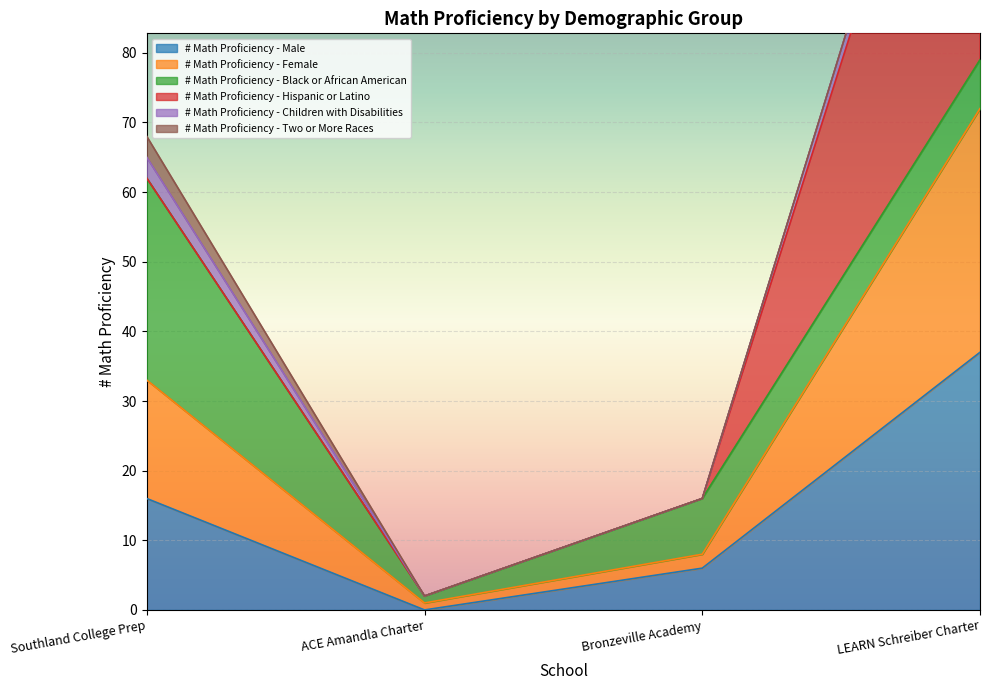

What is the highest value of the # Math Proficiency - Male series?

37